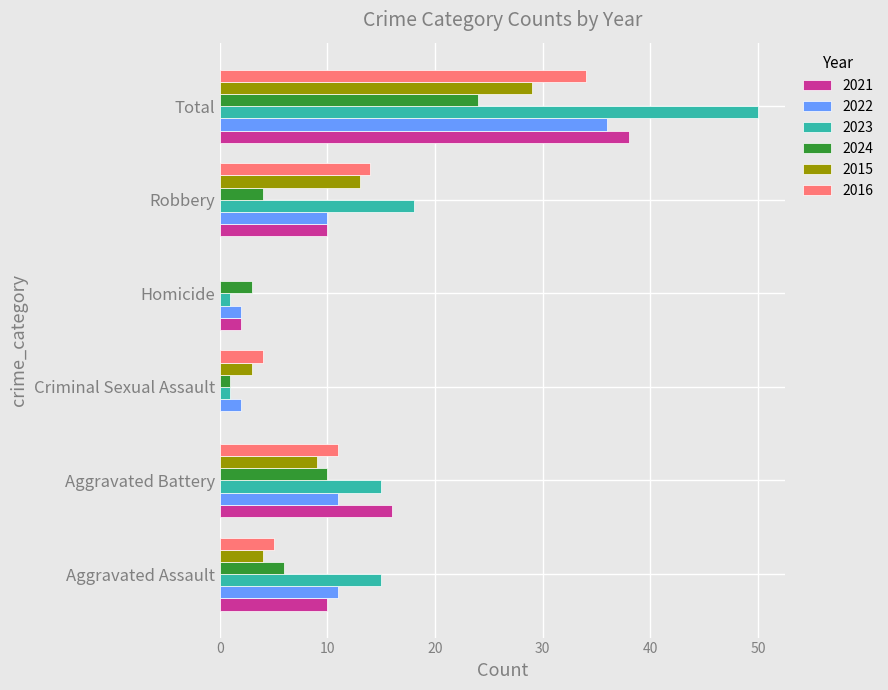

Is it true that 2024 equals 1 at Criminal Sexual Assault?

True